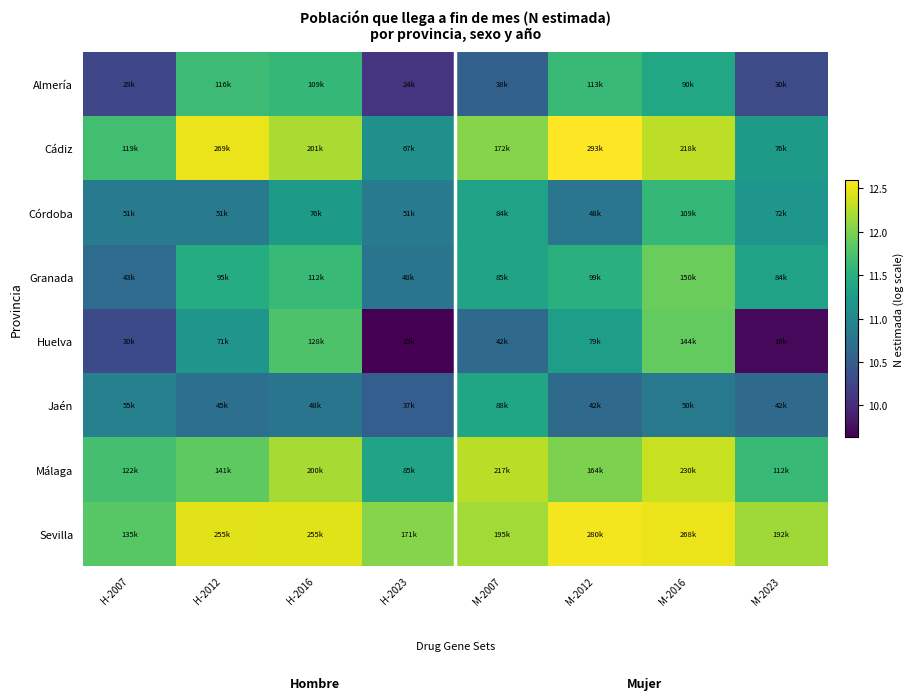

What is the spread (max minus min) of values at M-2016?

1.7